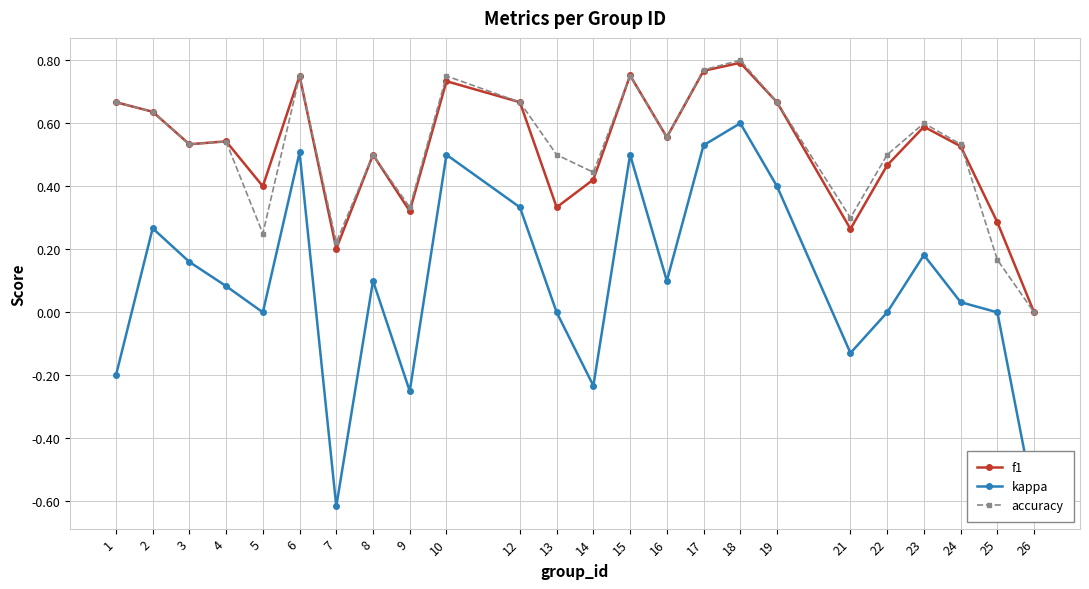

Which series changed the most between 21 and 24?

f1